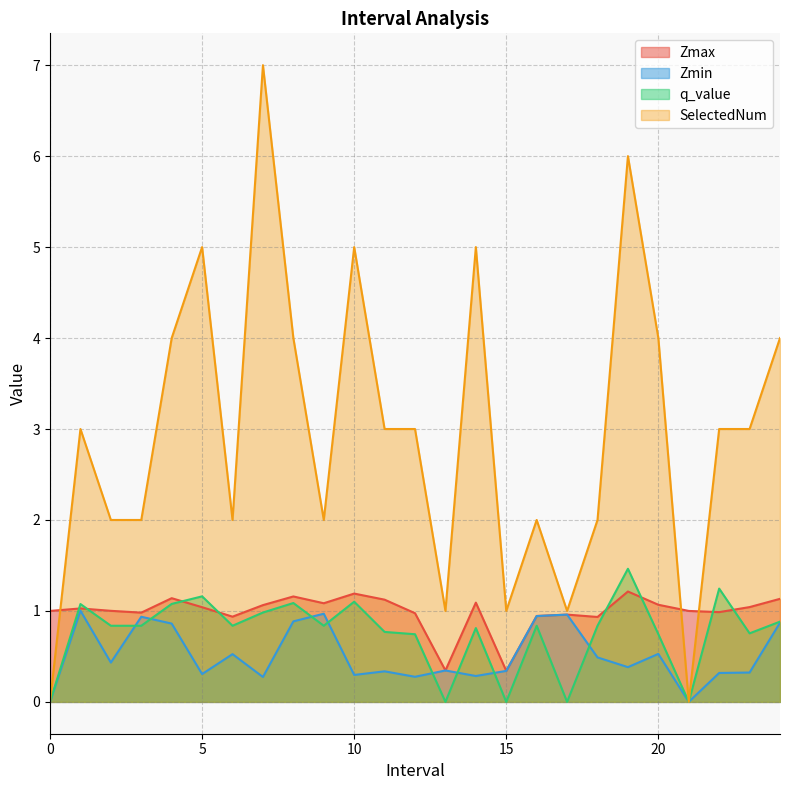

True or false: q_value and SelectedNum intersect in this chart.

False